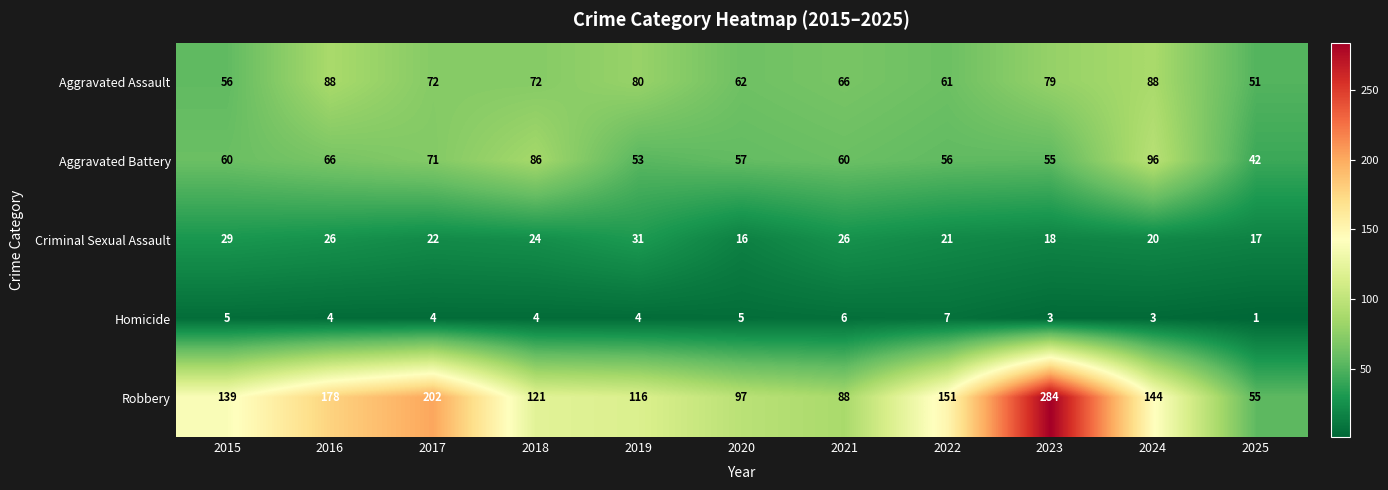

What is the minimum value for Robbery?

55